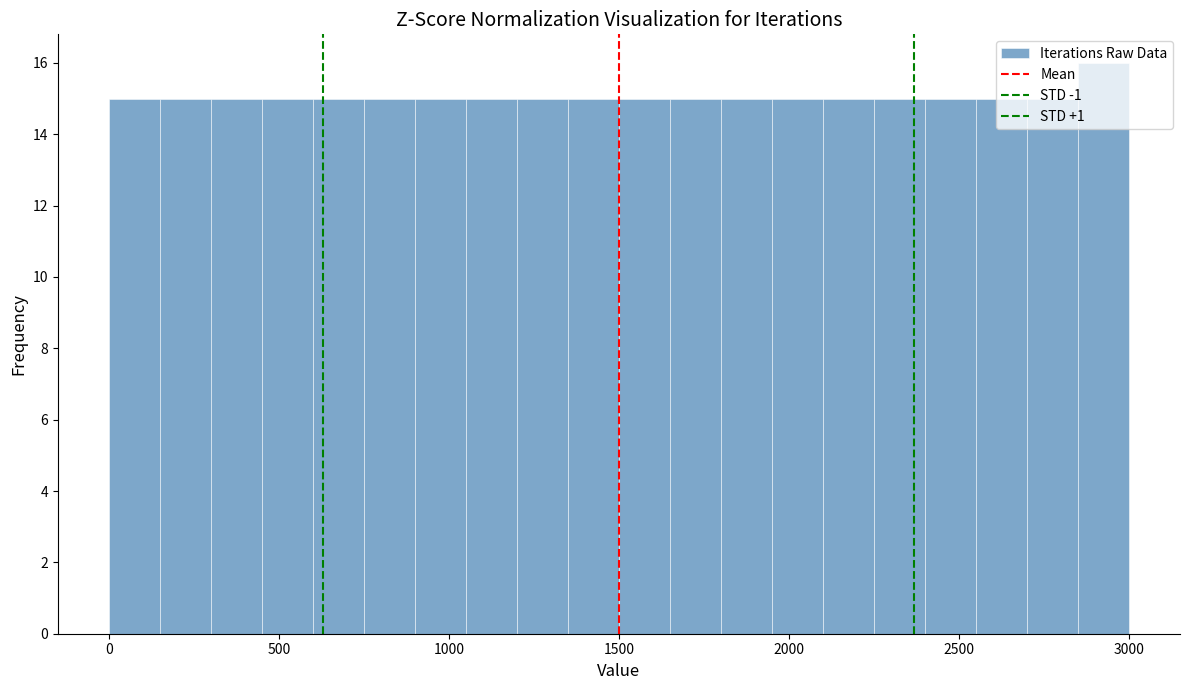

Read against the x-axis, roughly where is the centre of the tallest bar?

2950